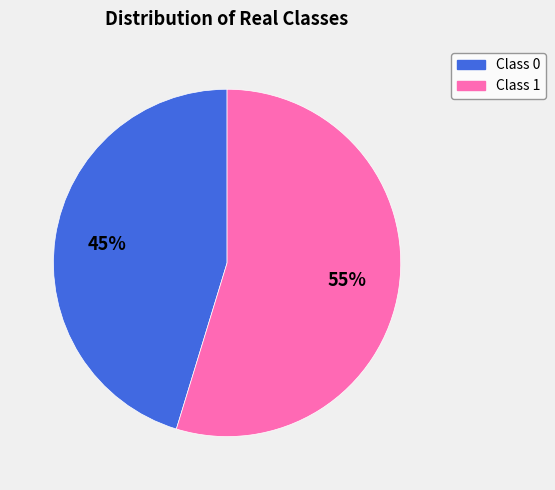

To the nearest percent, what is the average slice percentage?

50%